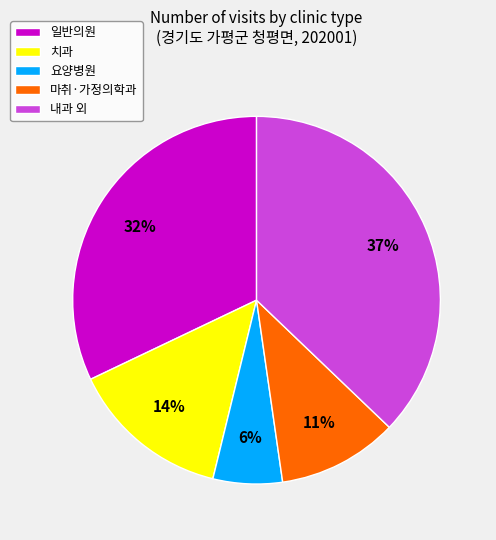

Is there any slice that represents more than half of the pie?

No